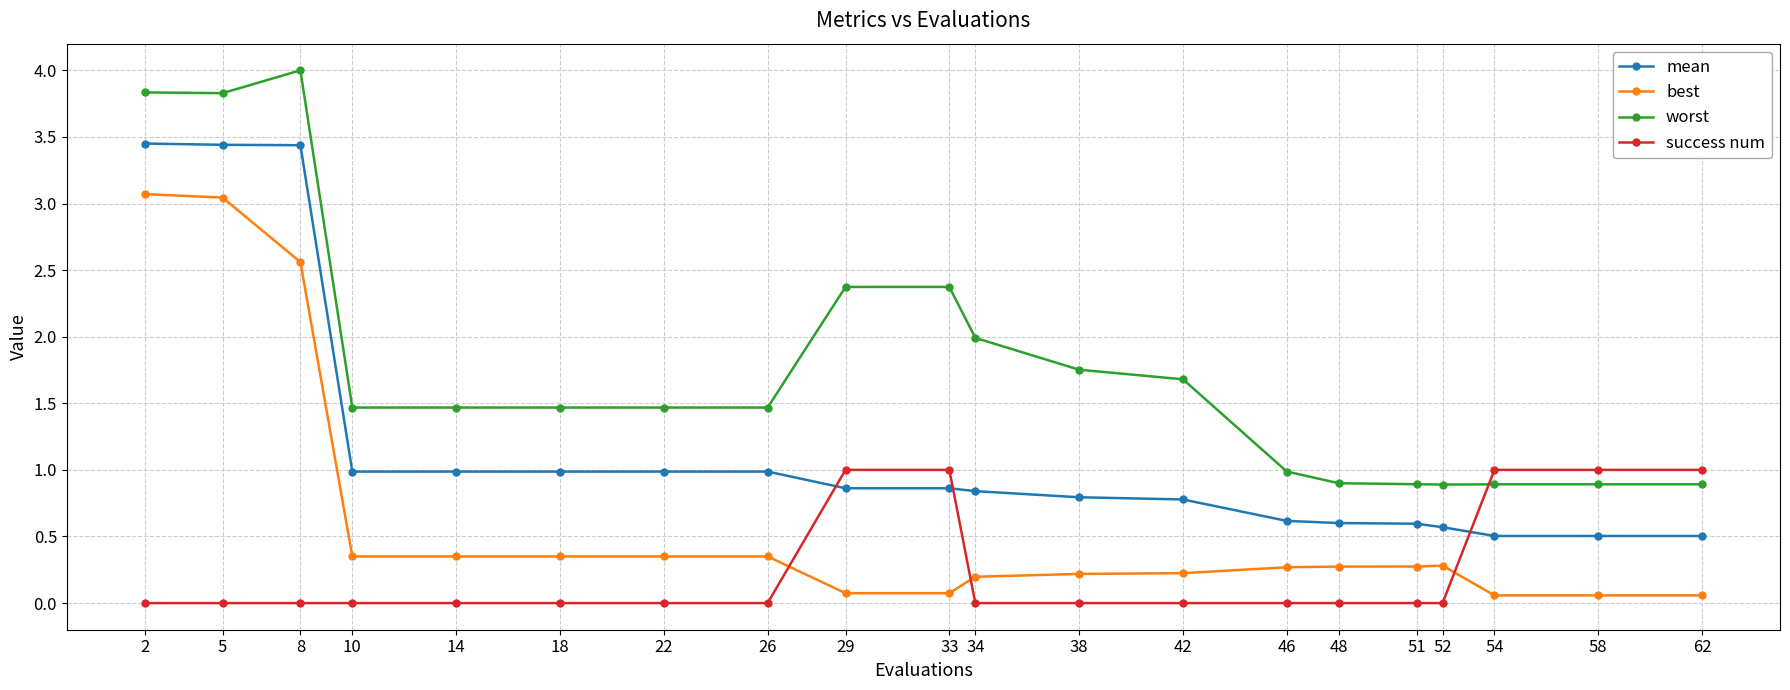

What are all the series names shown in the legend?

mean, best, worst, success num